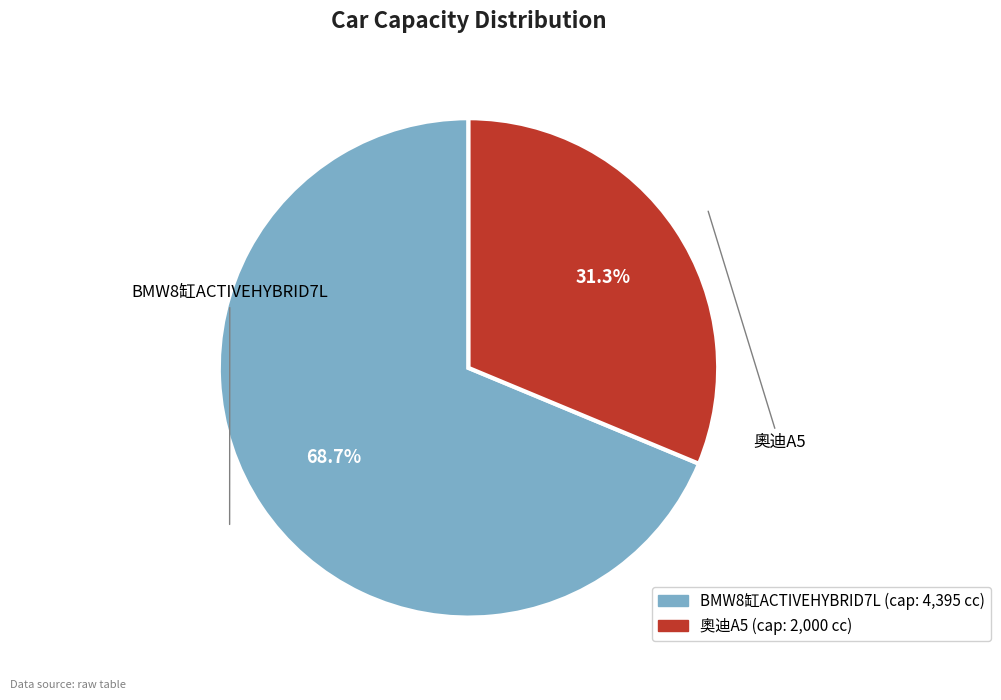

Does any single category account for the majority?

Yes